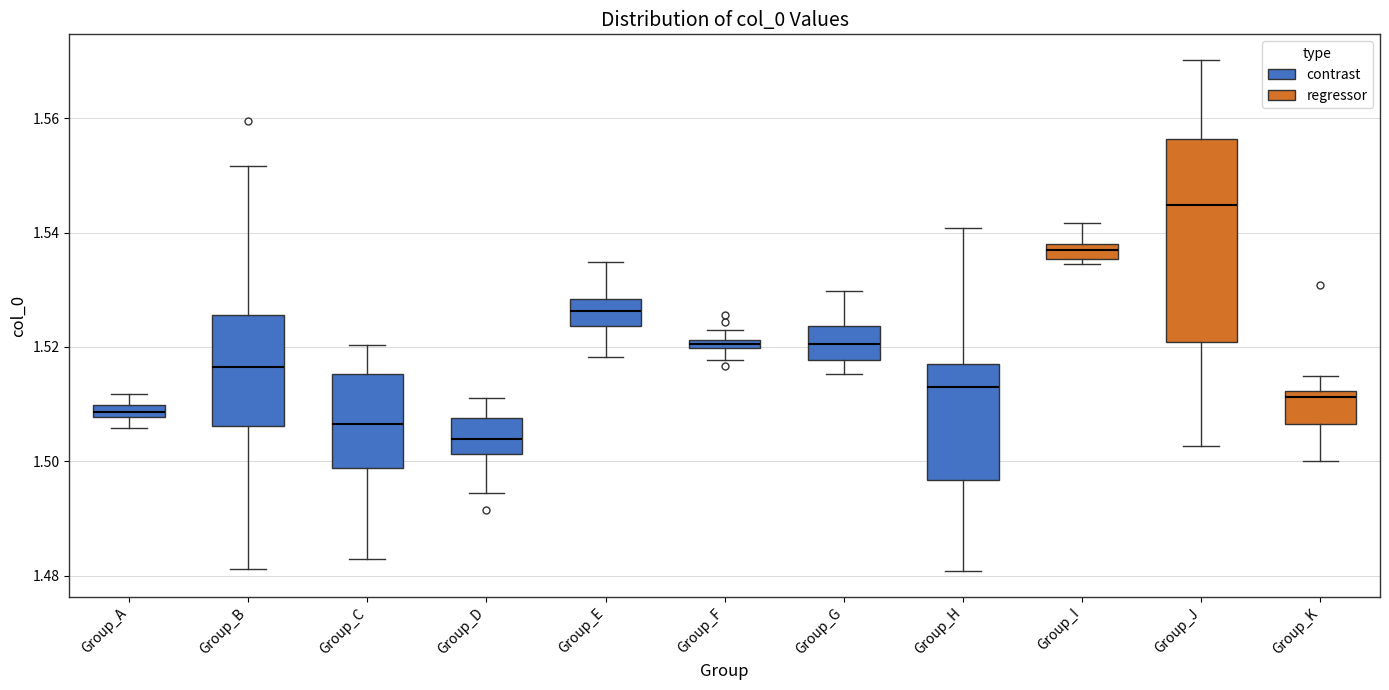

Comparing the boxes themselves (not the whiskers), which one is the tallest?

Group_J